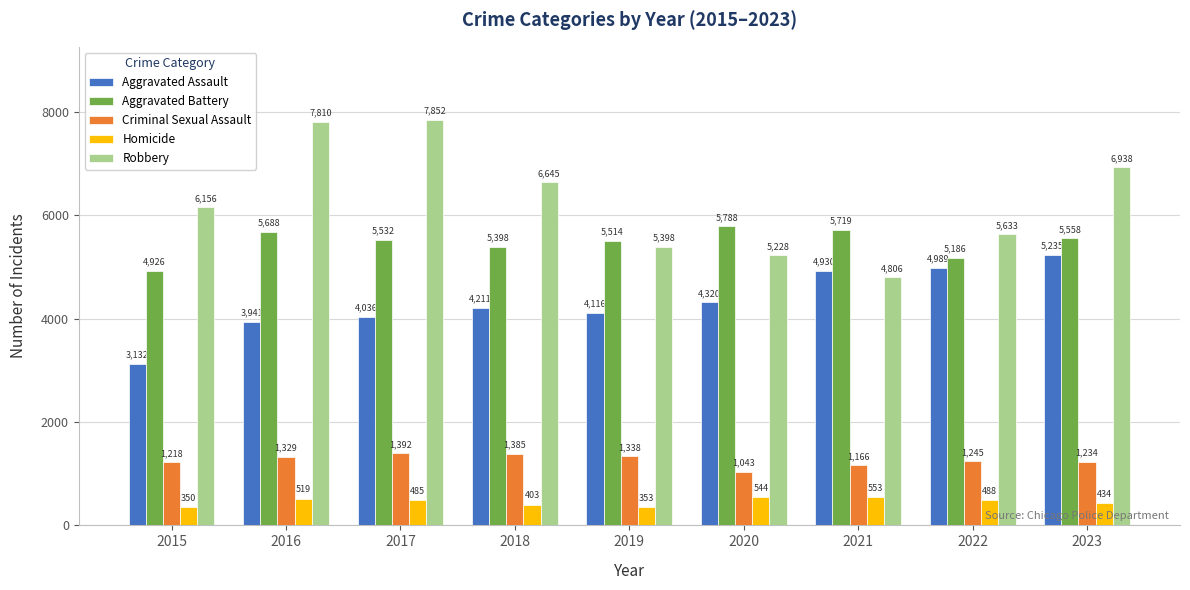

Between 2018 and 2020, which series saw the biggest shift?

Robbery